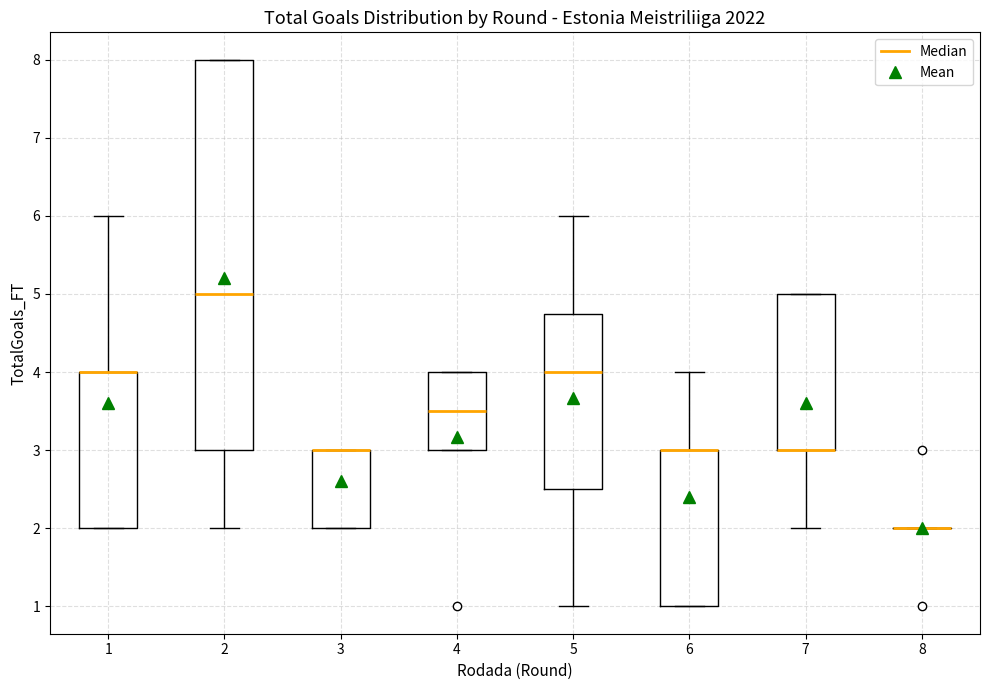

Reading left to right, transcribe this box plot: for each box, give where its median line is, the range the box spans, and where its two whiskers end, as read against the y-axis. The values are not printed on the chart, so give them approximately, as read against the axis.

1: median 4.0 (drawn on the box's upper edge), box 2.0 to 4.0, whiskers 2.0 to 6.0
2: median 5.0, box 3.0 to 8.0, whiskers 2.0 to 8.0
3: median 3.0 (drawn on the box's upper edge), box 2.0 to 3.0, whiskers 2.0 to 3.0
4: median 3.5, box 3.0 to 4.0, whiskers 3.0 to 4.0
5: median 4.0, box 2.5 to 4.8, whiskers 1.0 to 6.0
6: median 3.0 (drawn on the box's upper edge), box 1.0 to 3.0, whiskers 1.0 to 4.0
7: median 3.0 (drawn on the box's lower edge), box 3.0 to 5.0, whiskers 2.0 to 5.0
8: box collapsed to a line at 2.0, whiskers 2.0 to 2.0